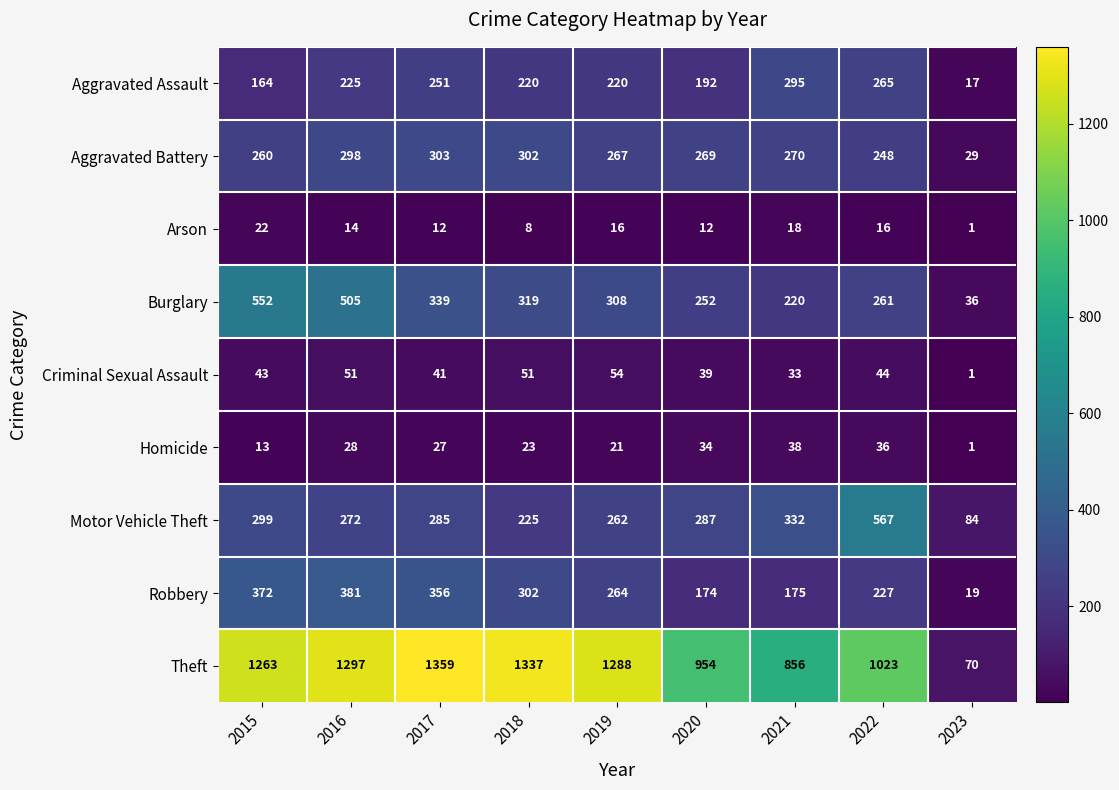

What is the approximate value of Aggravated Assault at 2022?

265